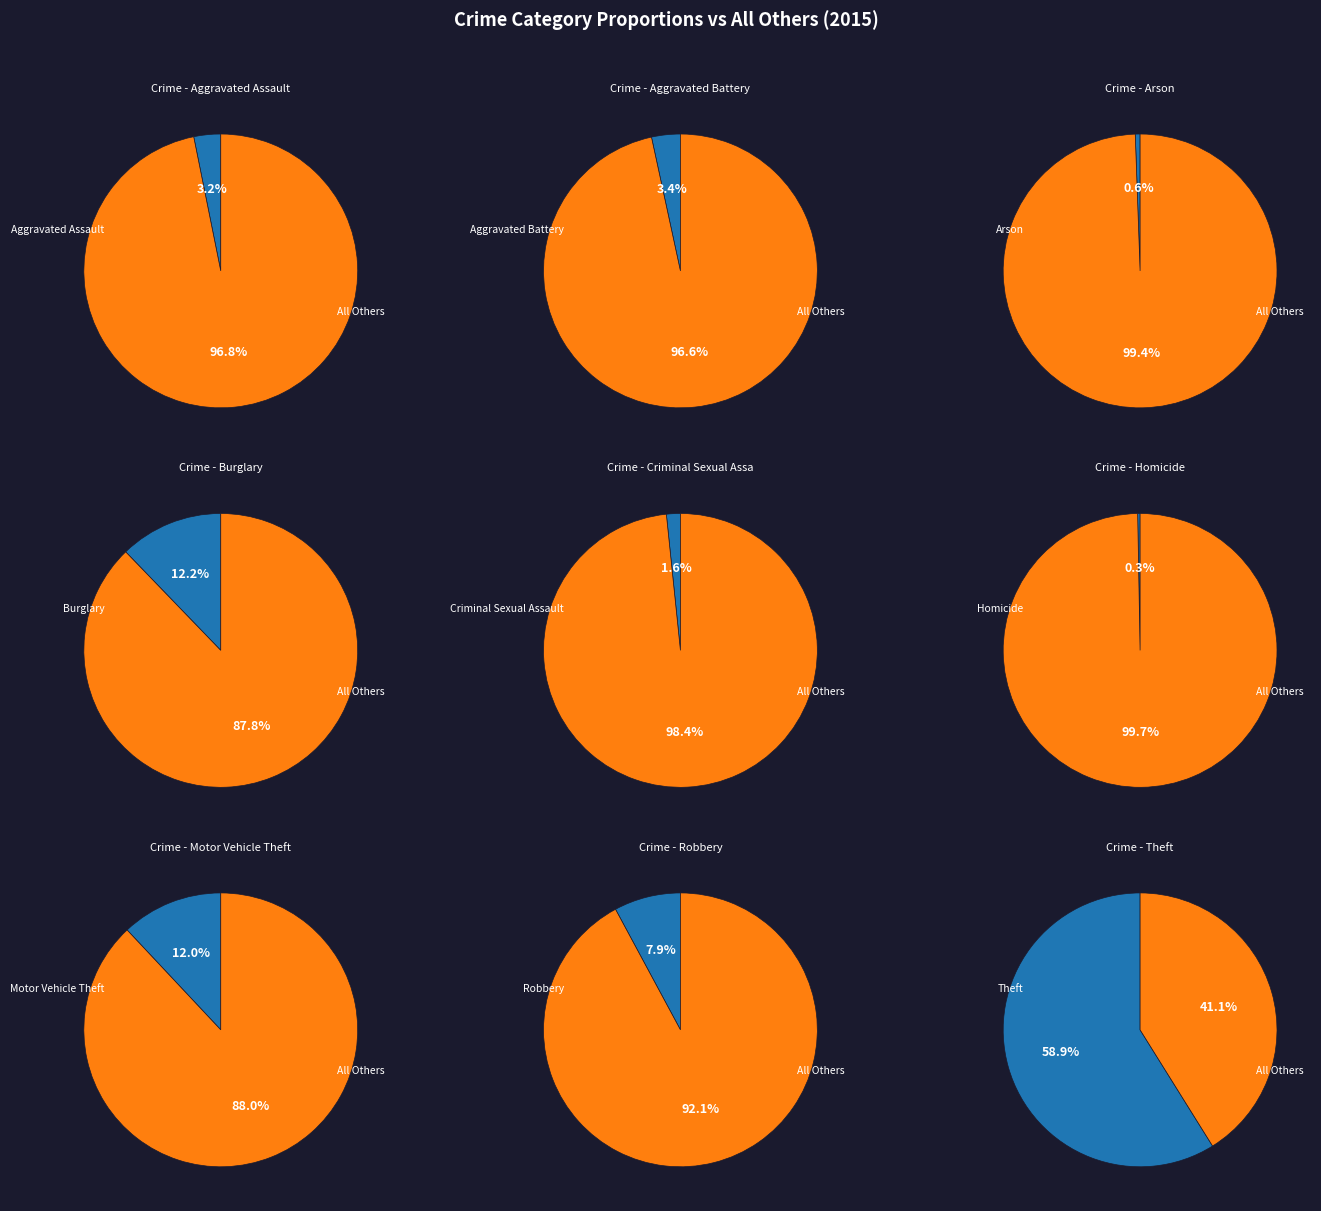

Is Theft the majority of the pie?

Yes